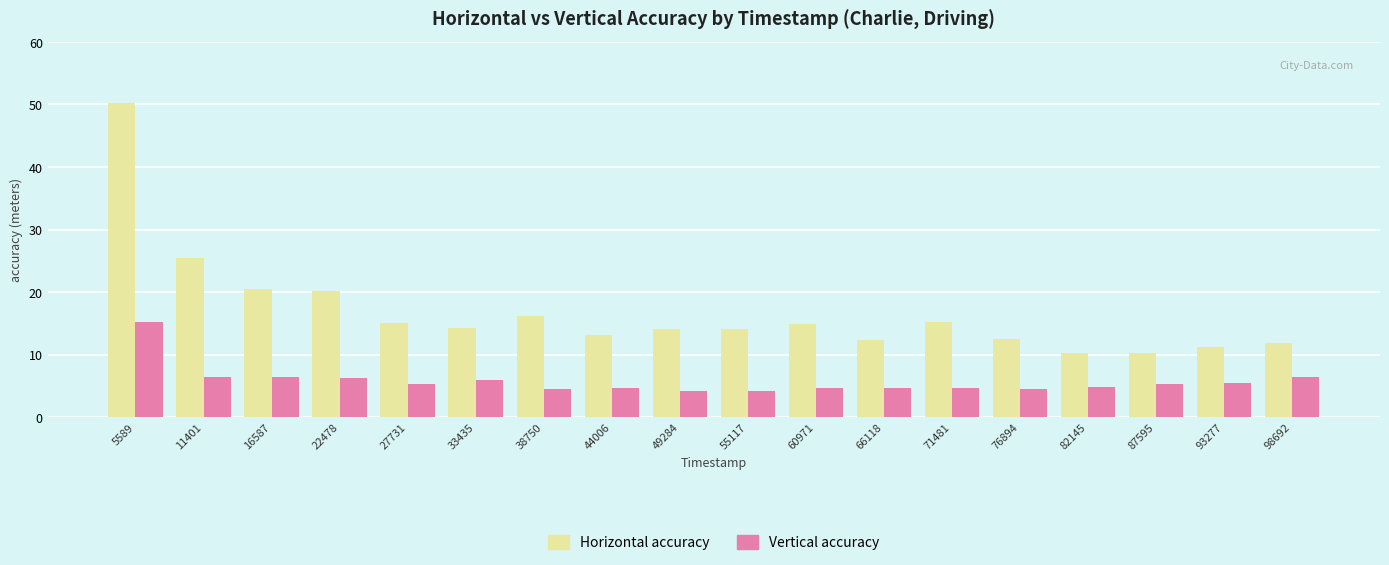

Which series has the widest spread of values?

Horizontal accuracy